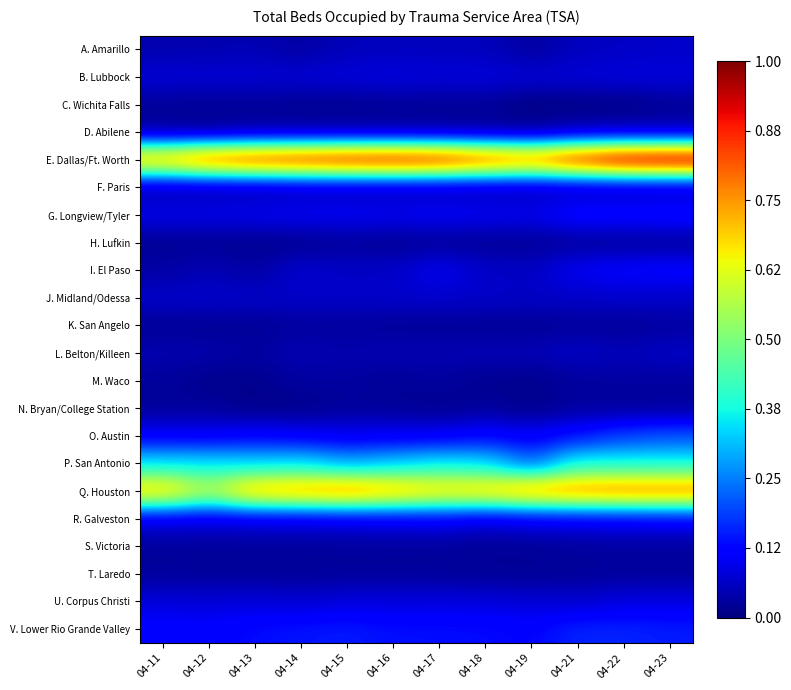

How many categories are shown in the chart?

12